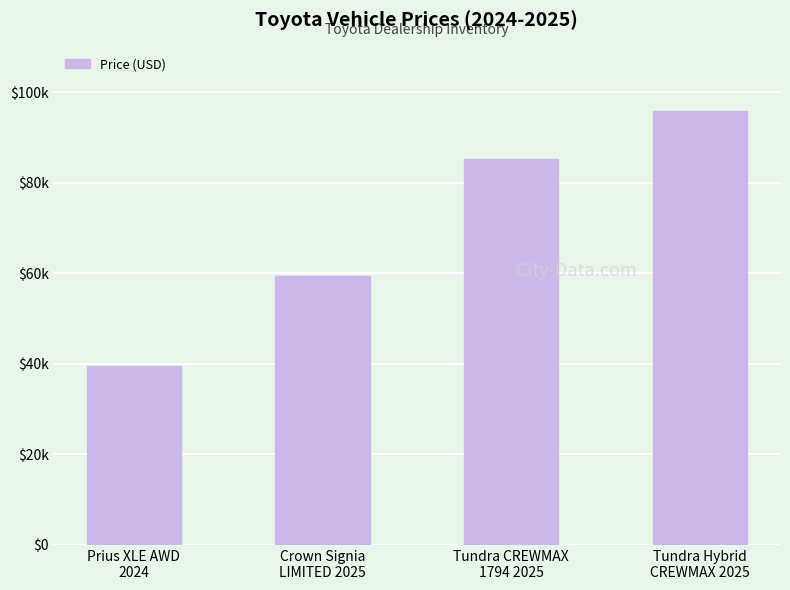

At which label is the value closest to 67685?

Crown Signia
LIMITED 2025